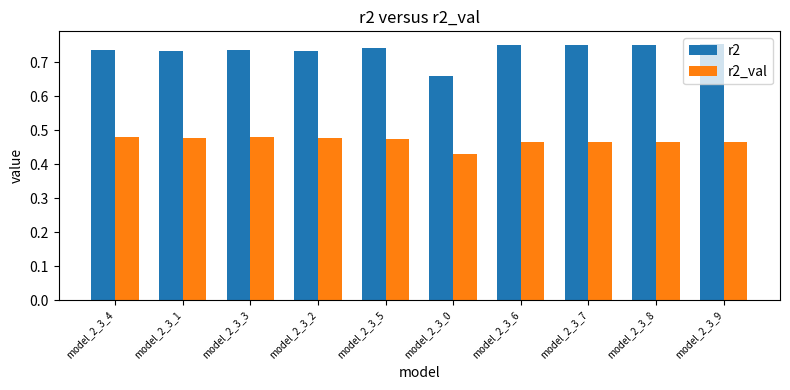

What is the sum of all r2 values?

7.3